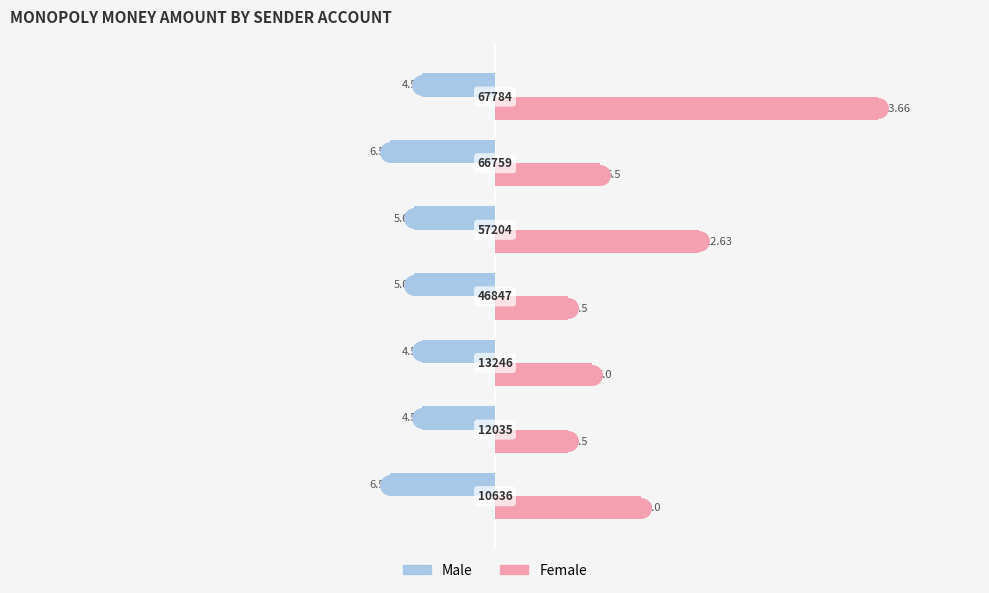

How many Male values are between -6 and -4?

5